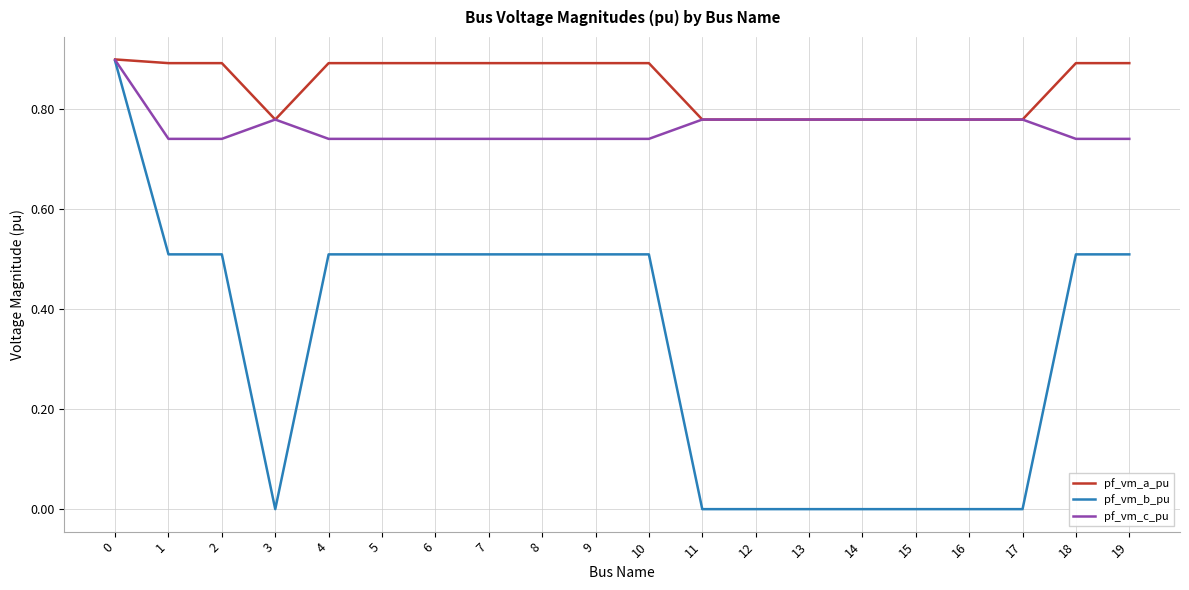

Between 4 and 12, which series saw the biggest shift?

pf_vm_b_pu